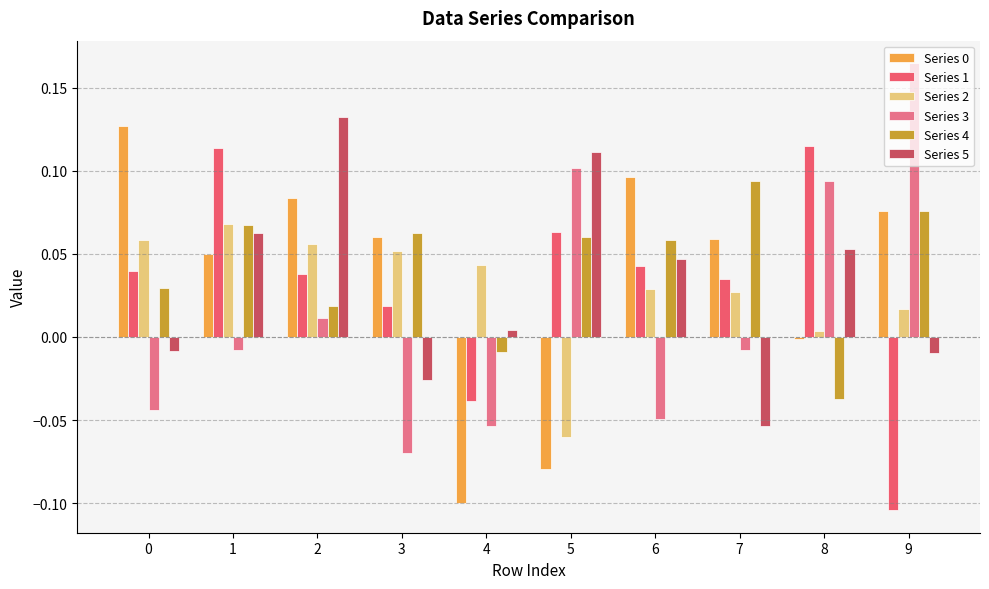

How many bars are there in total?

60